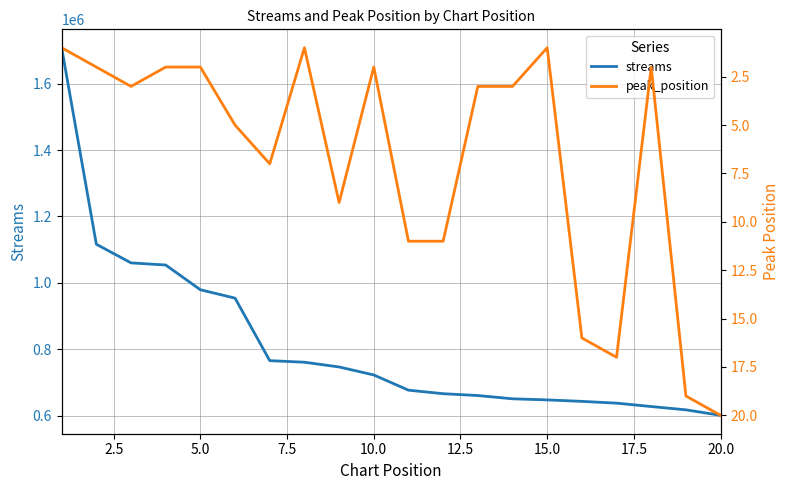

What is the lowest value of the peak_position series?

1